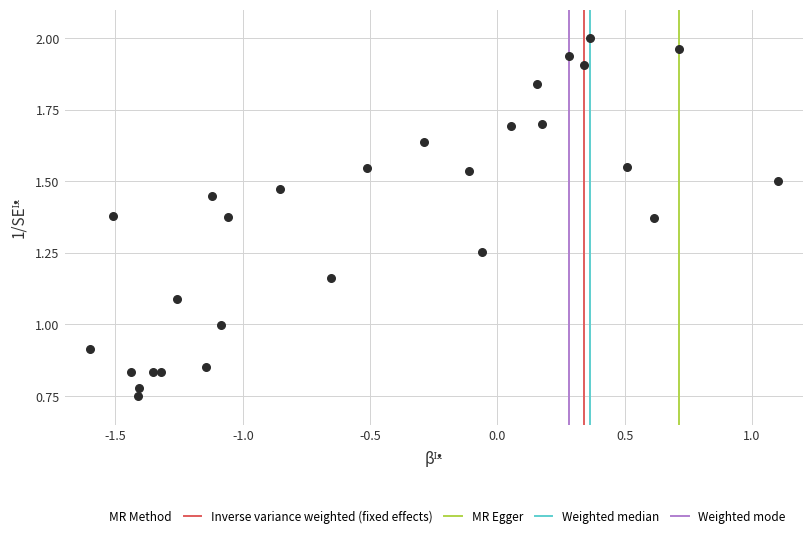

What is the range of X values (max minus min)?

2.7